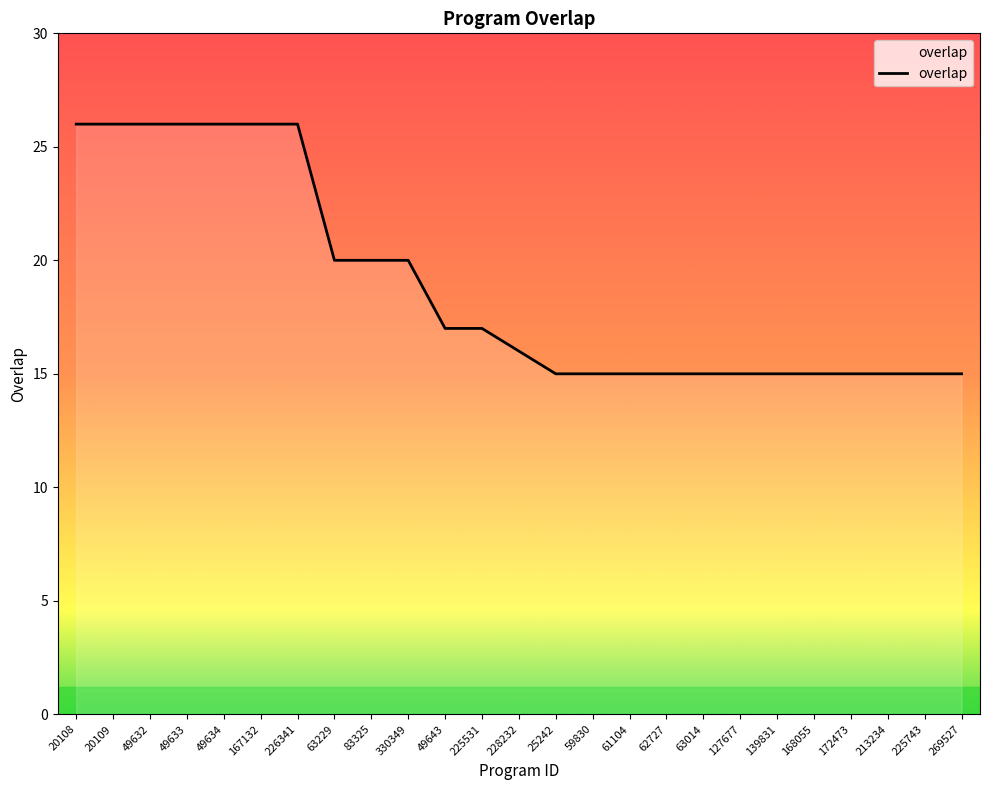

Between 330349 and 49634, which is larger?

49634